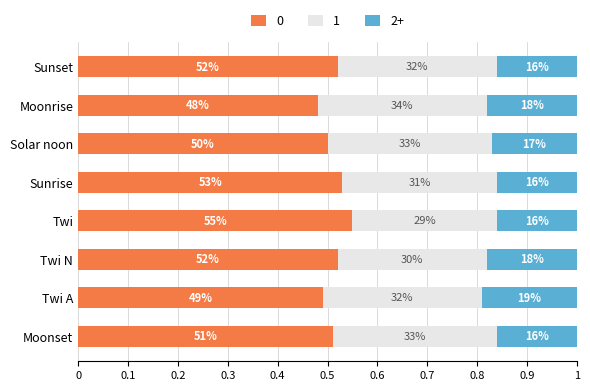

What are all the series names shown in the legend?

0, 1, 2+